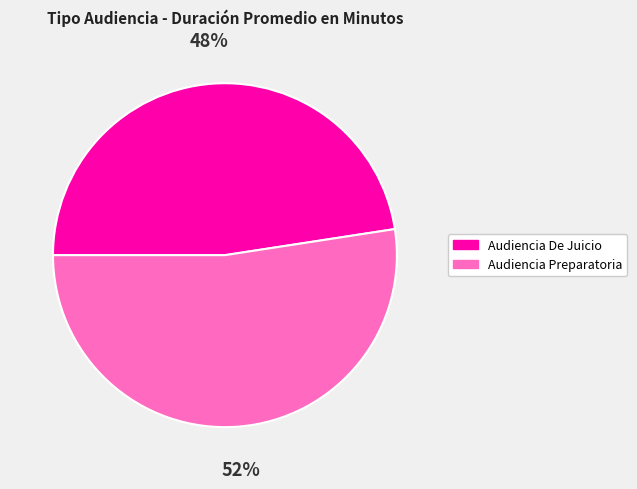

To the nearest percent, what is the combined percentage of Audiencia De Juicio and Audiencia Preparatoria?

100%